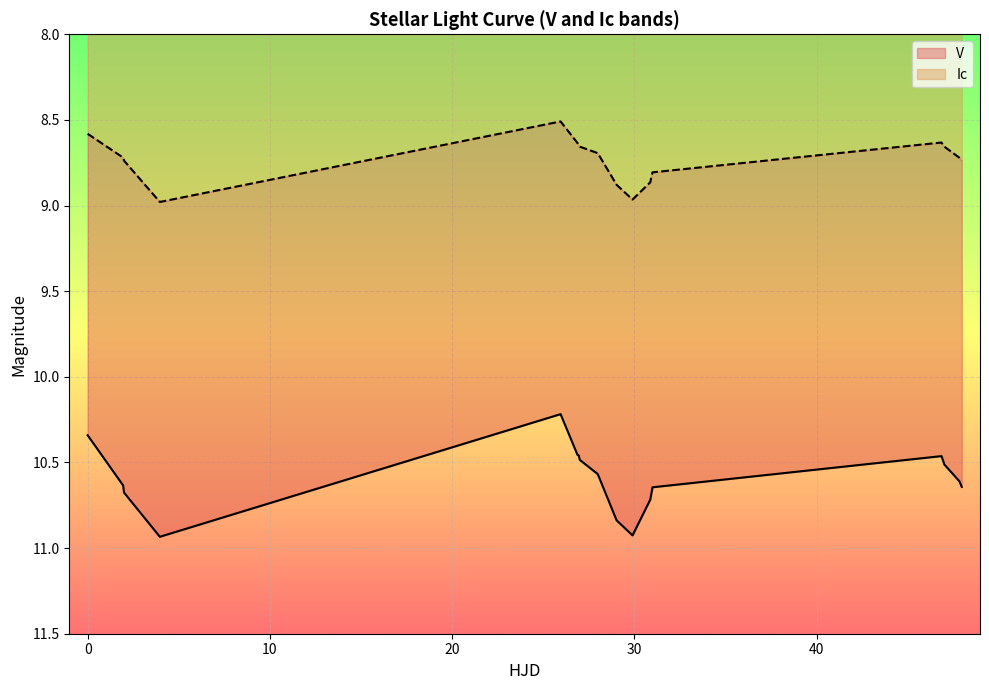

What is the average value of the Ic series?

8.7